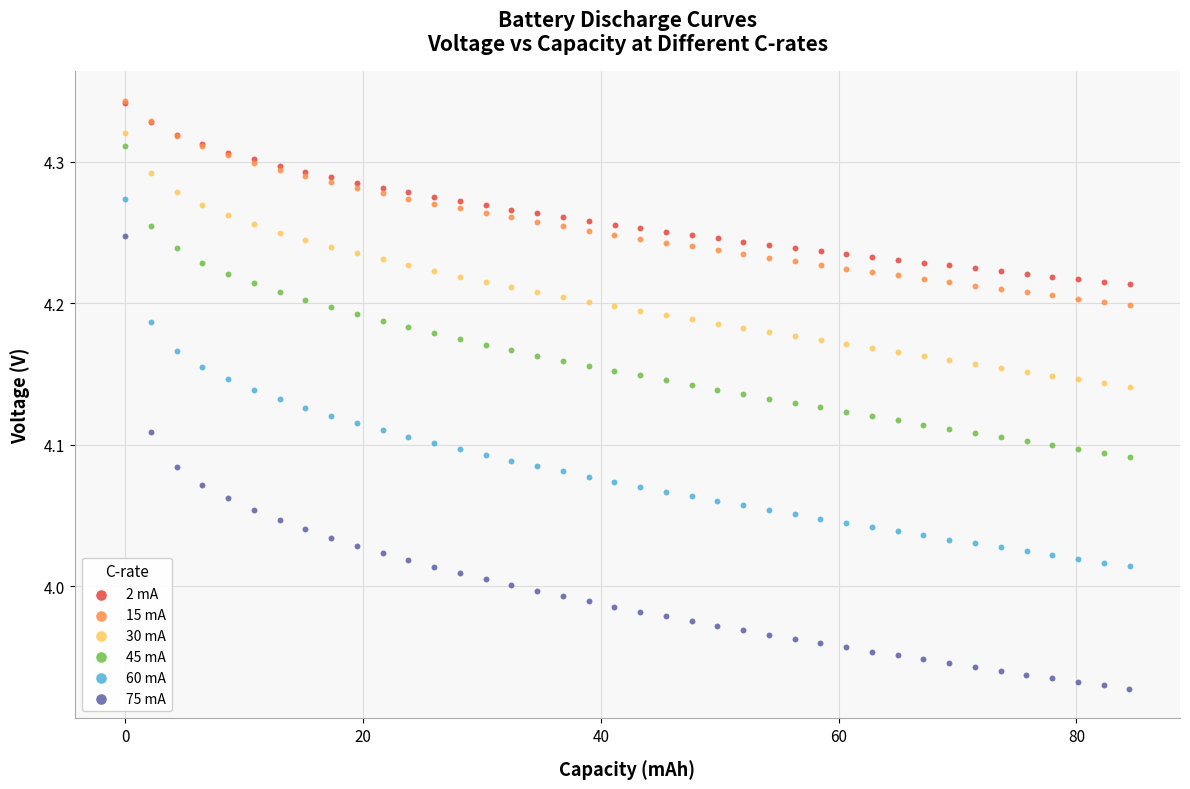

Which series contains the lowest Y value?

75 mA